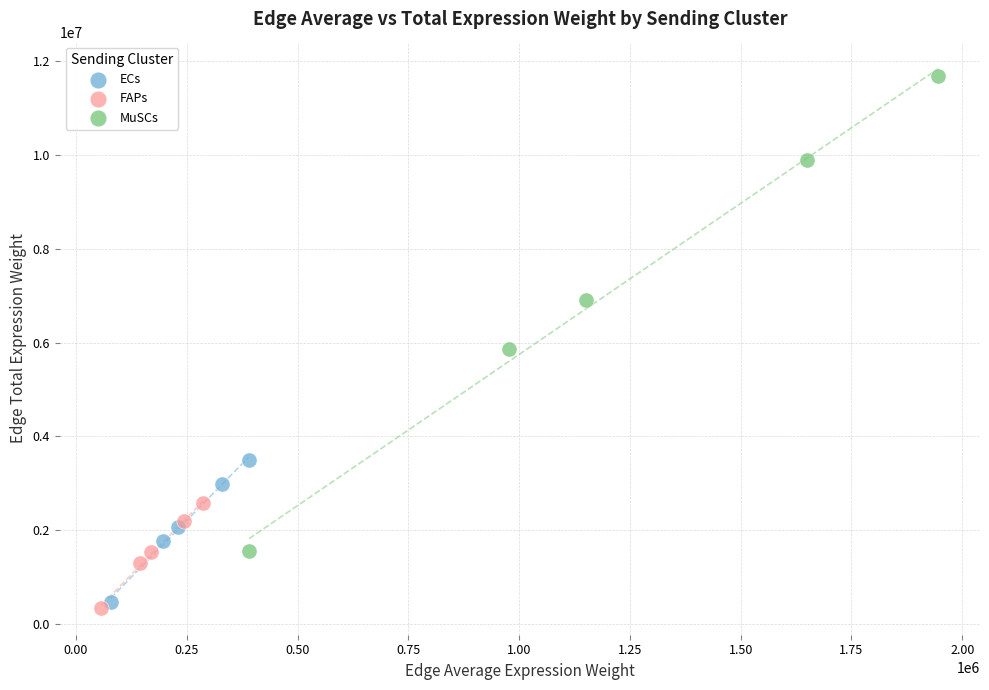

Which series has the largest Y range (max minus min)?

MuSCs